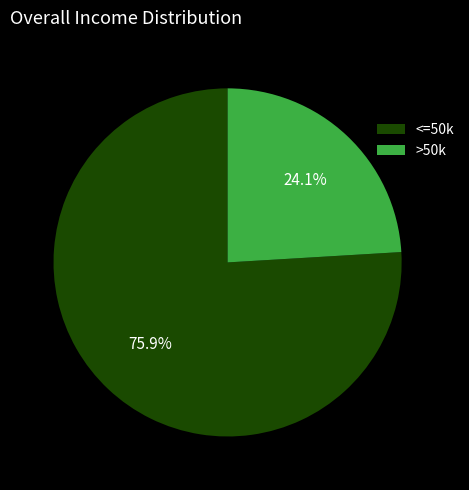

How much of the chart is everything except <=50k?

24.1%